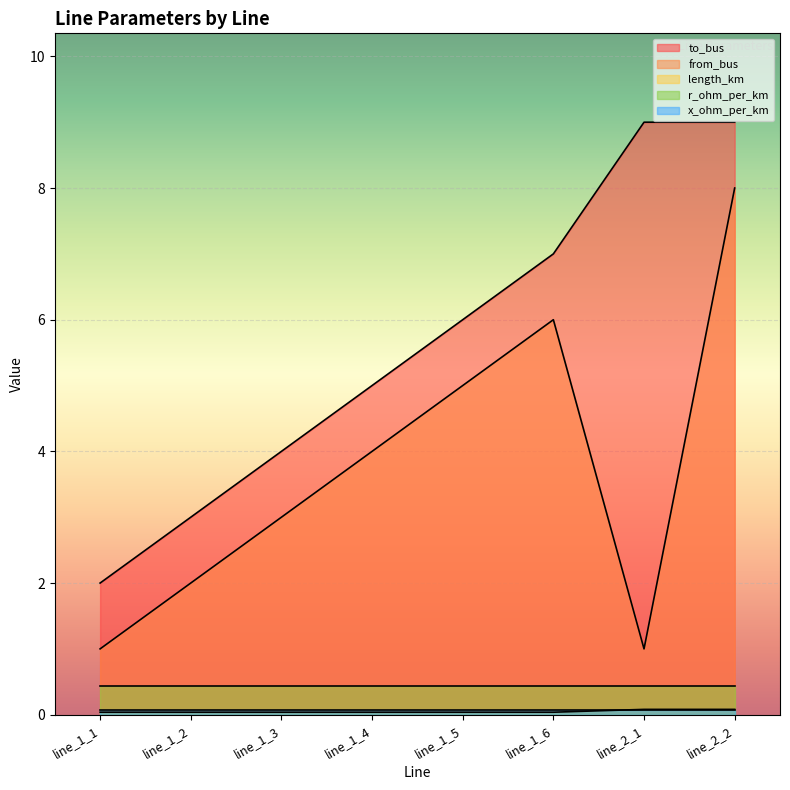

What is the difference between the highest and lowest values at line_1_5?

6.0